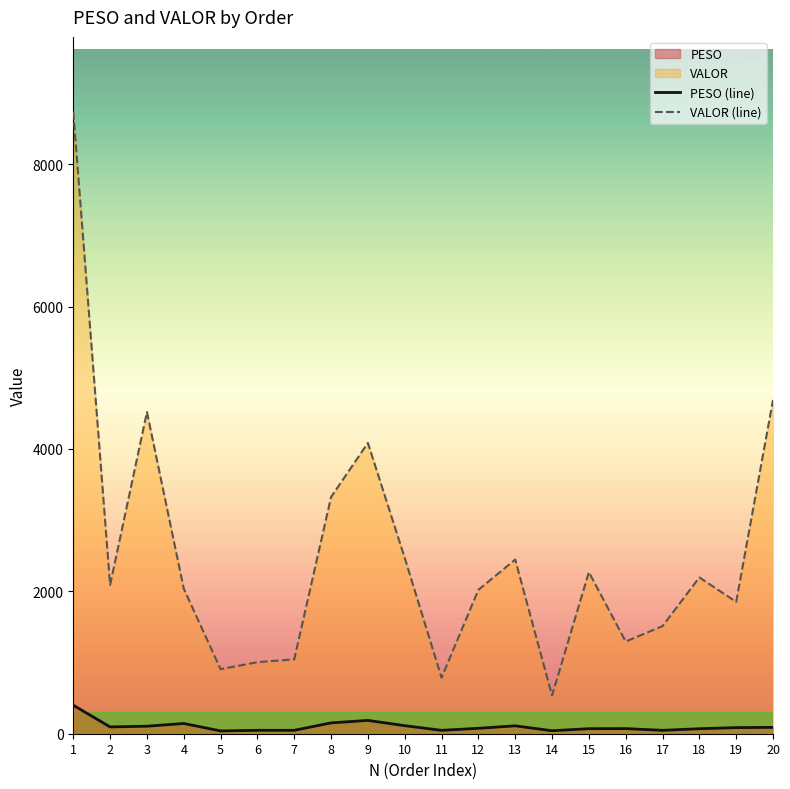

True or false: PESO (line) has a value of 152.2 at 8.

True